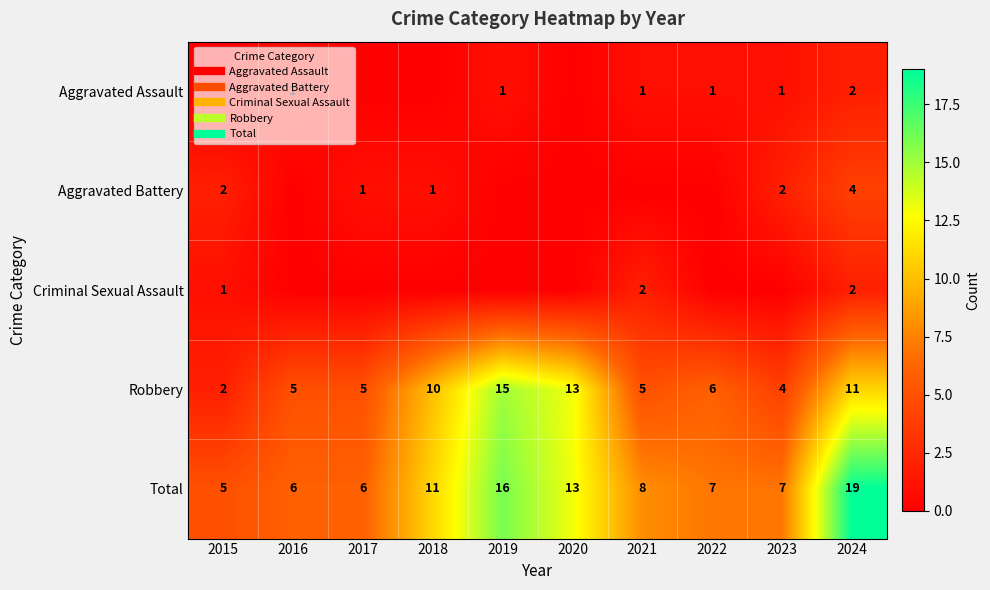

Is it true that Criminal Sexual Assault equals 0 at 2016?

True